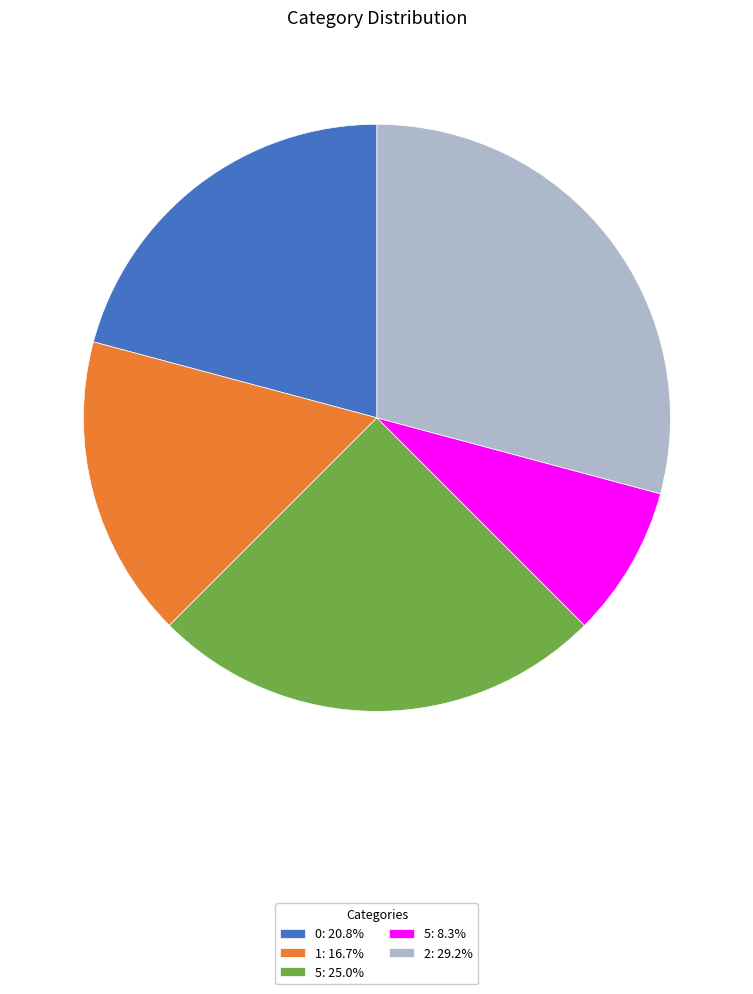

Does 5: 8.3% account for over 50% of the chart?

No